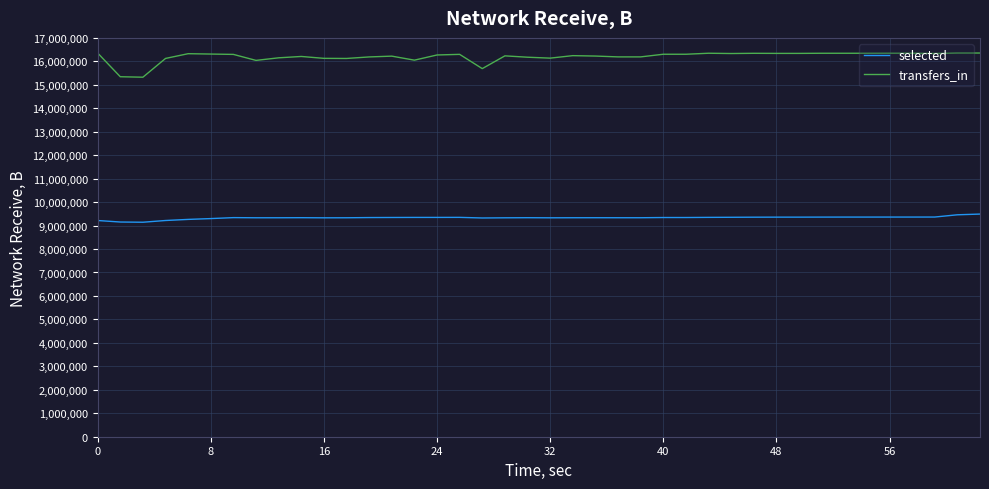

True or false: transfers_in and selected cross at least once.

False